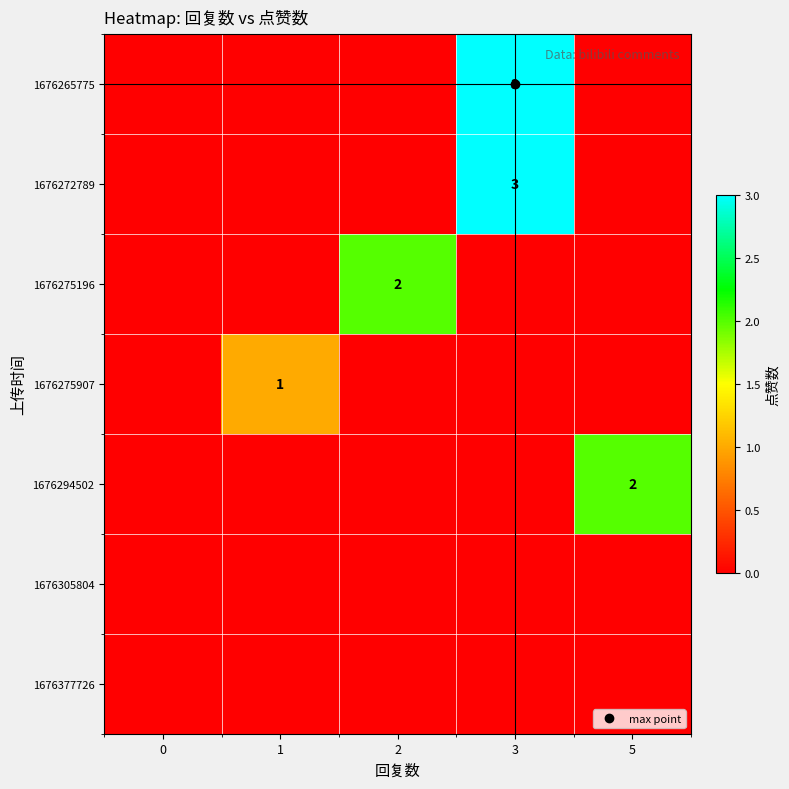

The 1676294502 series shows 0 at 1. True or false?

True